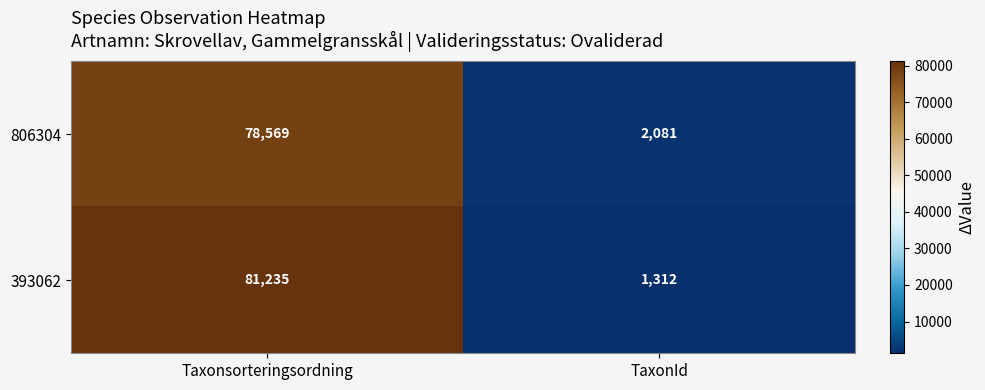

At which category is the sum across all series the highest?

Taxonsorteringsordning